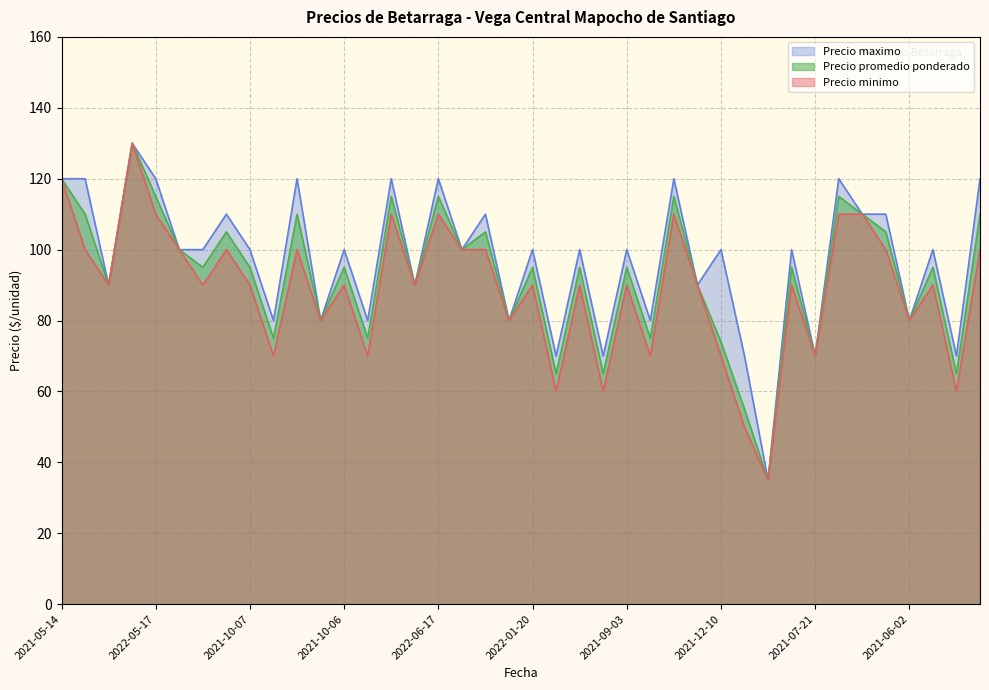

True or false: Precio maximo and Precio minimo intersect in this chart.

False